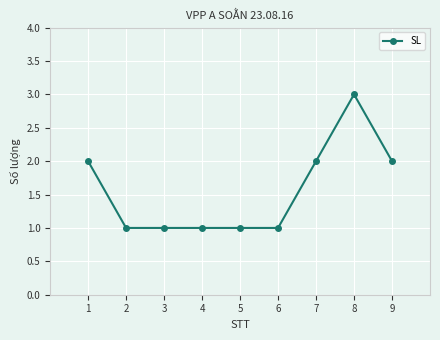

How many values are between 1 and 2?

8